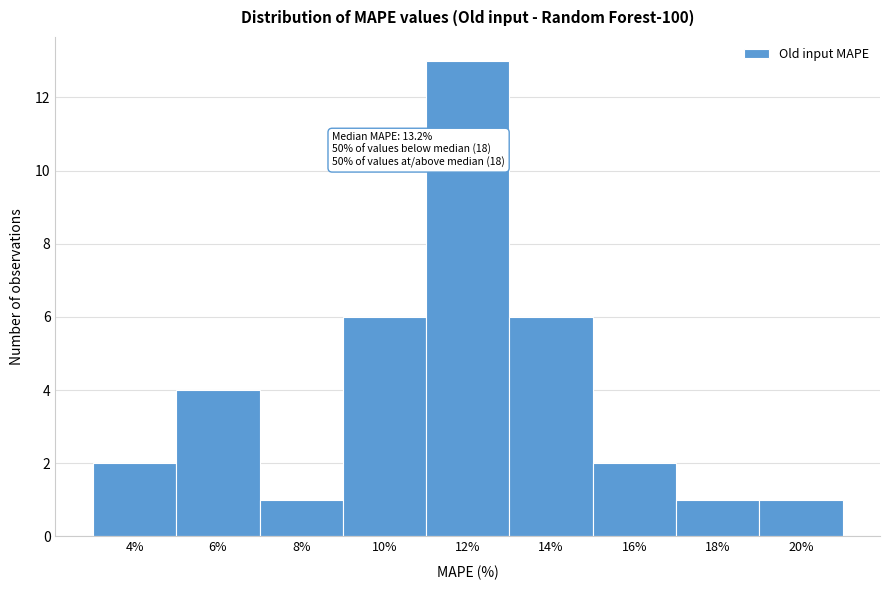

Reading right to left, list all the values displayed in this chart.

20%=1	18%=1	16%=2	14%=6	12%=13	10%=6	8%=1	6%=4	4%=2